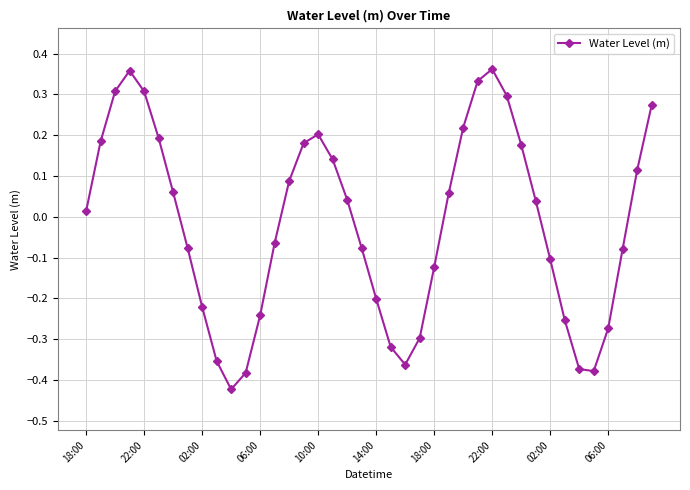

What is the difference between the maximum and second lowest values?

0.7